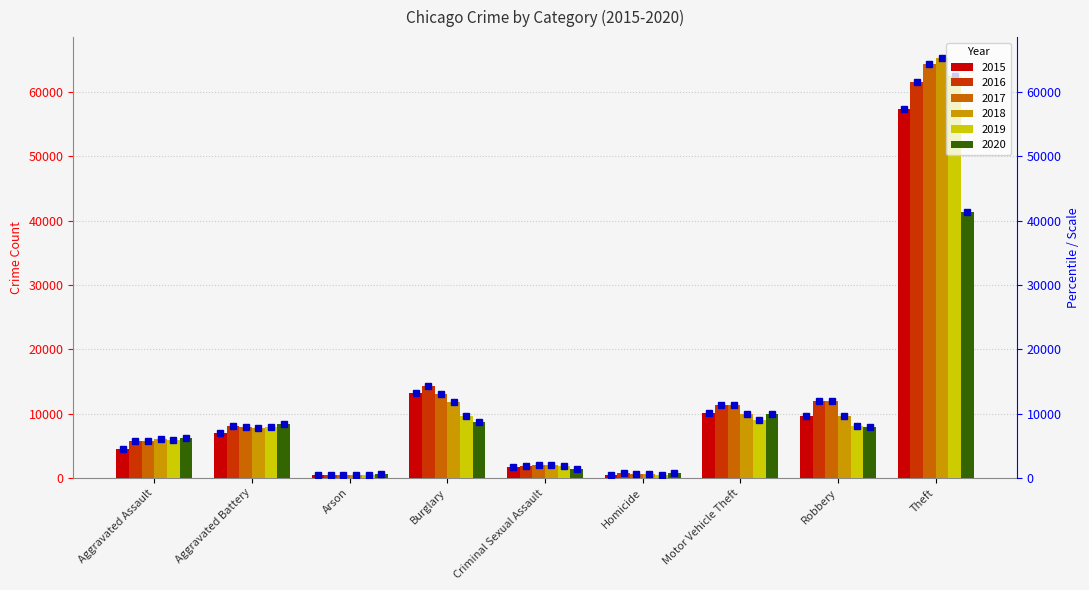

How many distinct data groups are displayed?

6